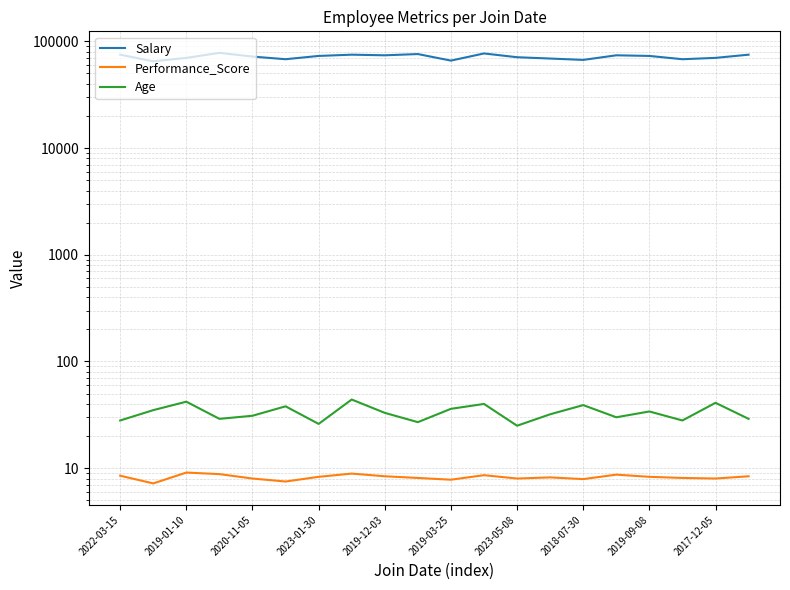

Which has a higher value, 2019-12-03 or 2023-01-30?

2019-12-03